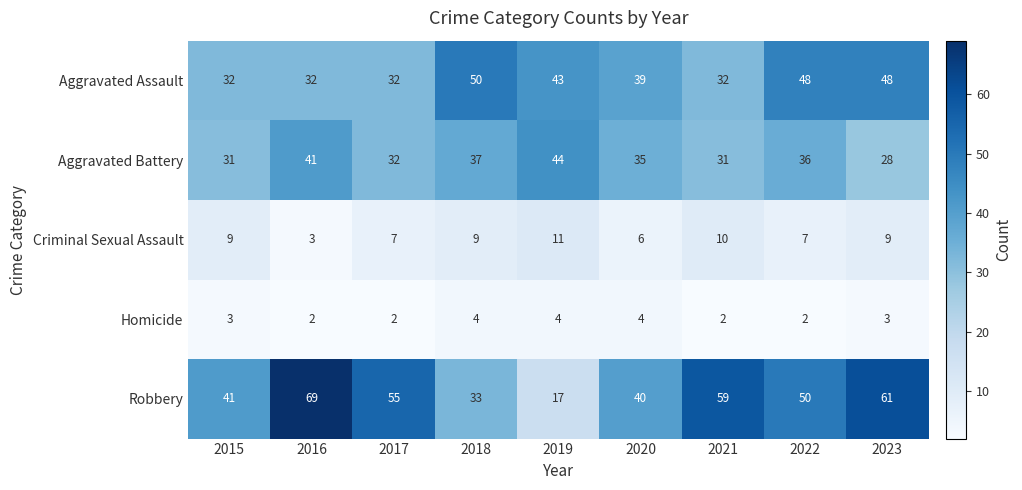

What is the average value of the Criminal Sexual Assault series?

8